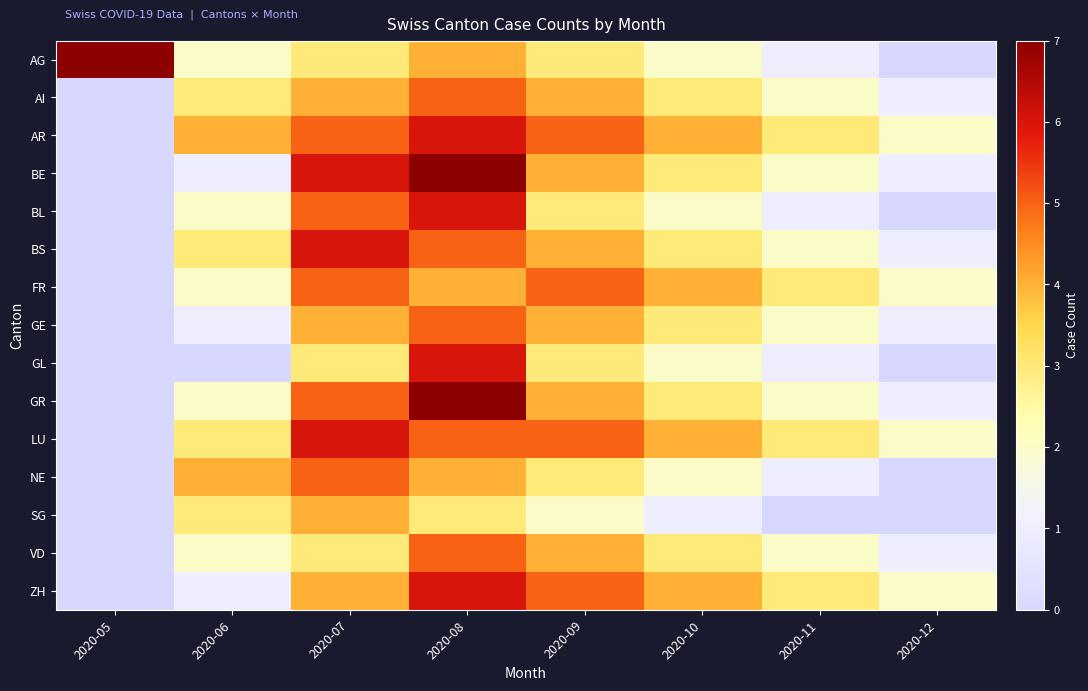

Between 2020-05 and 2020-07, which series saw the biggest shift?

BE